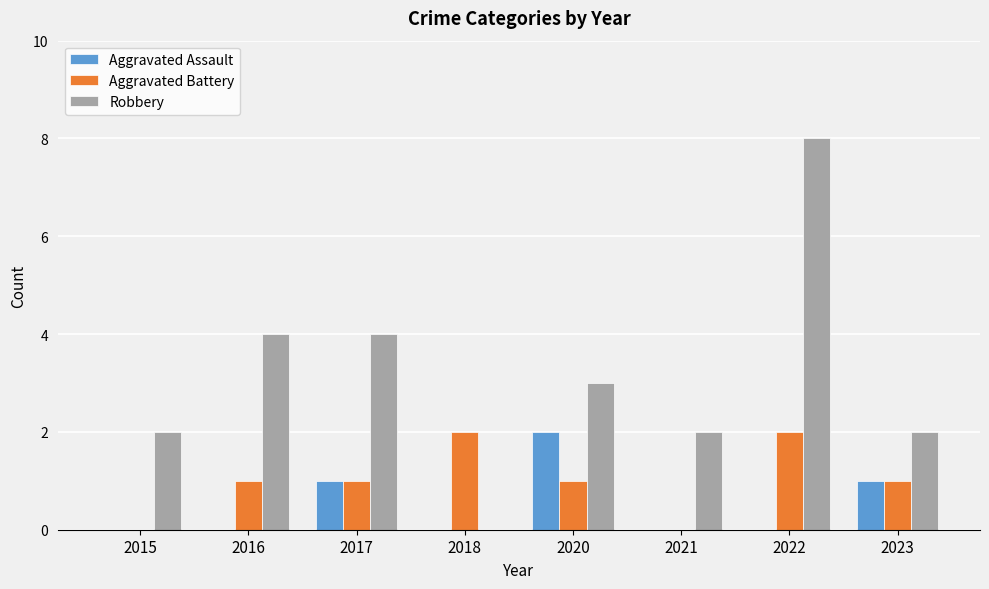

What is the total value across all series at 2017?

6